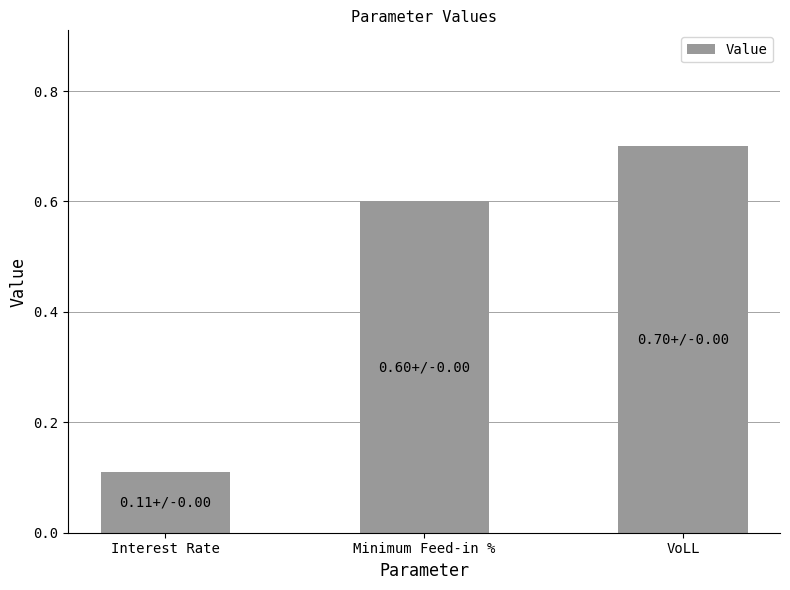

Is it true that the value at VoLL is 0.5?

False